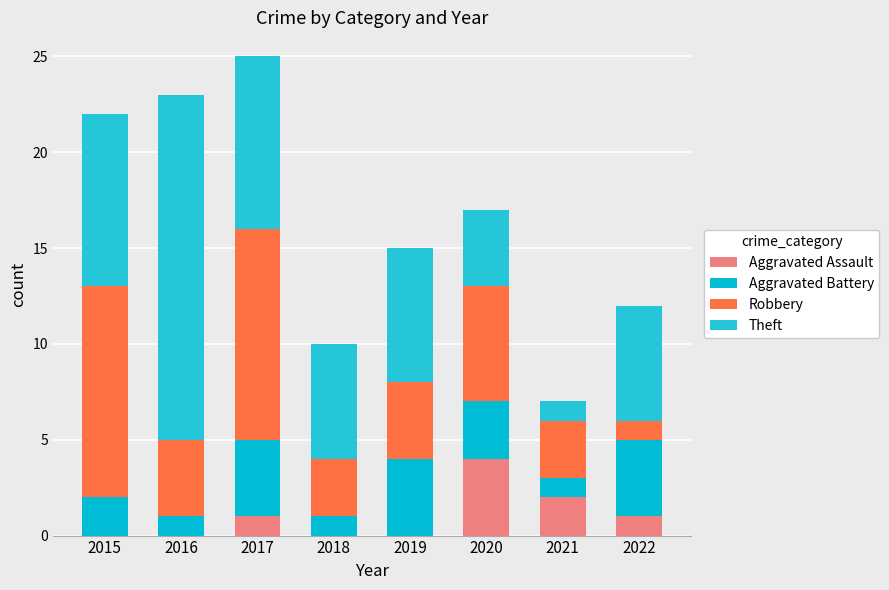

Does the chart contain stacked bars?

Yes